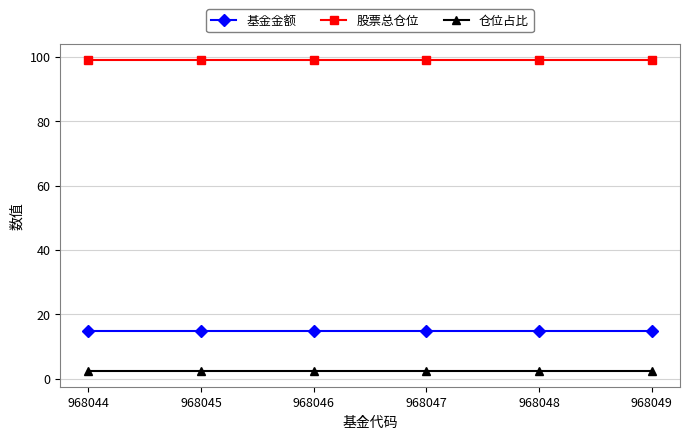

Is it true that 基金金额 equals 23.6 at 968047?

False